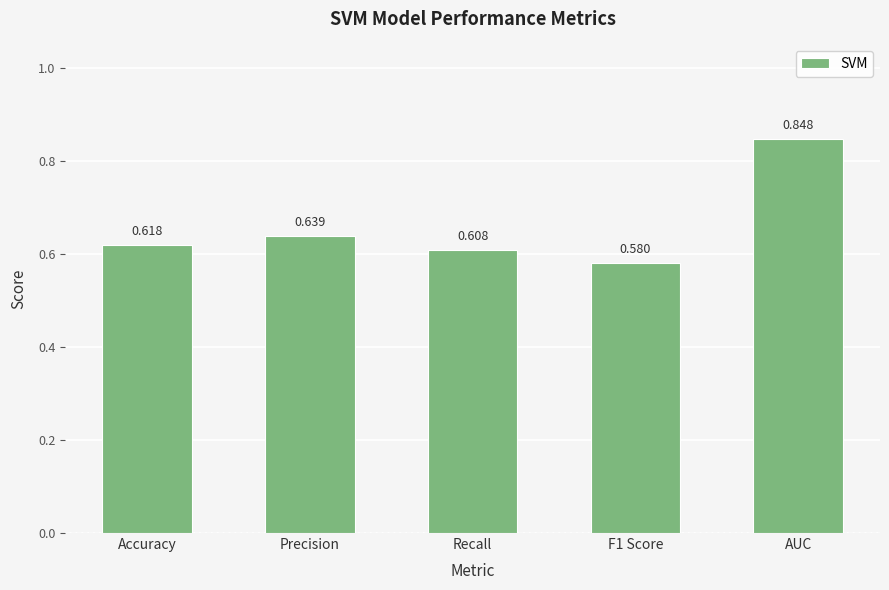

What is the difference between the maximum and minimum values?

0.3